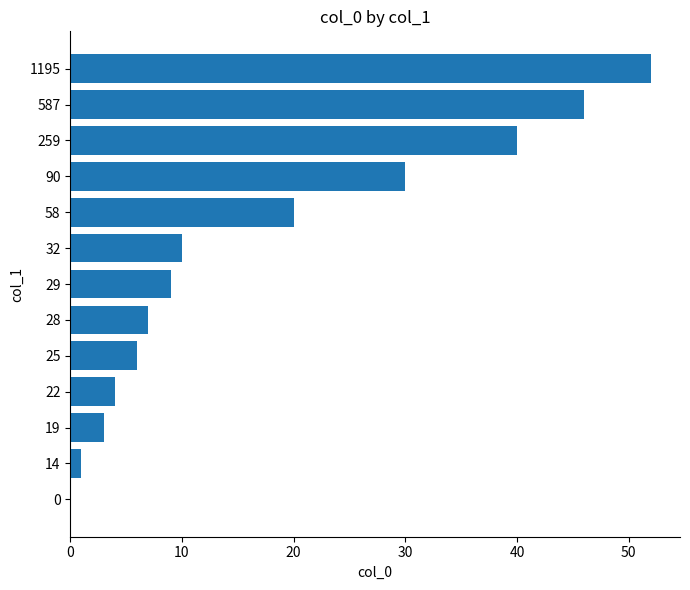

The value at 30 is 2. True or false?

False